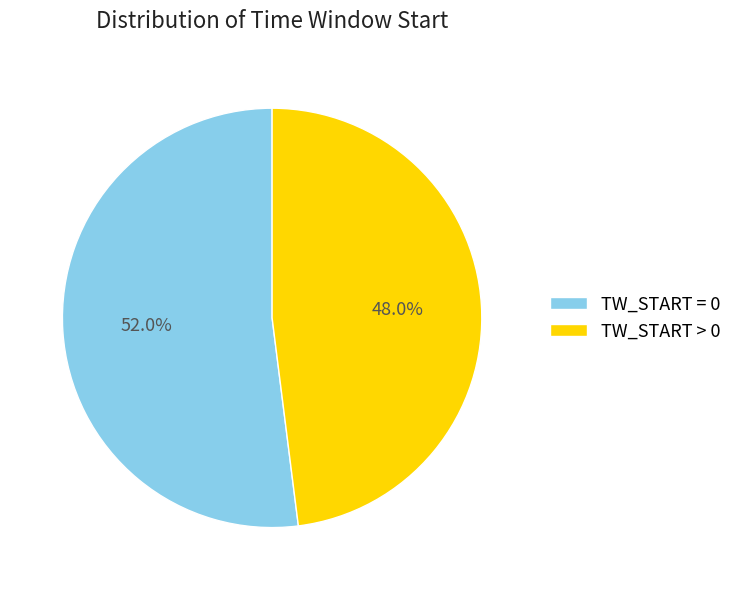

To the nearest percent, what percentage of the pie is TW_START = 0?

52%